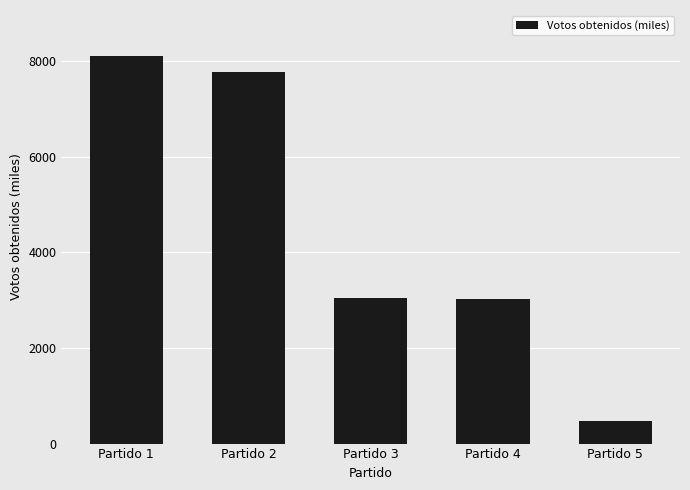

What is the ratio of the value at Partido 2 to the value at Partido 5?

16.8